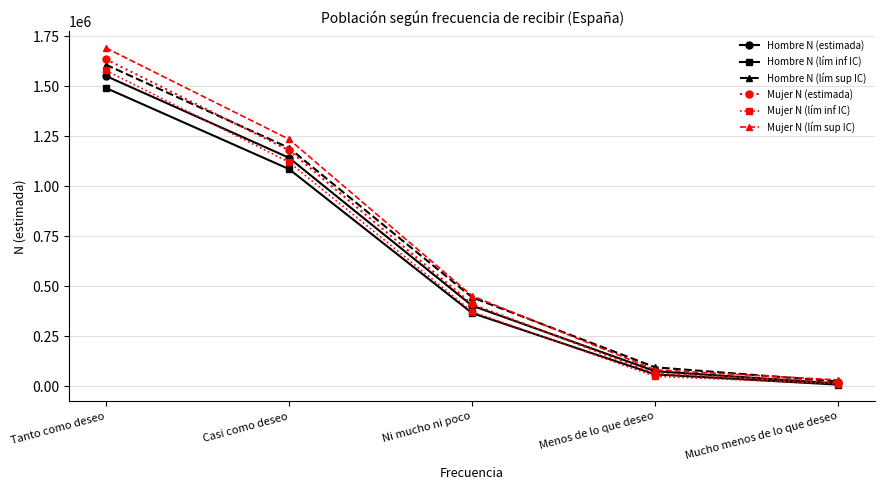

What is the greatest value displayed?

1691294